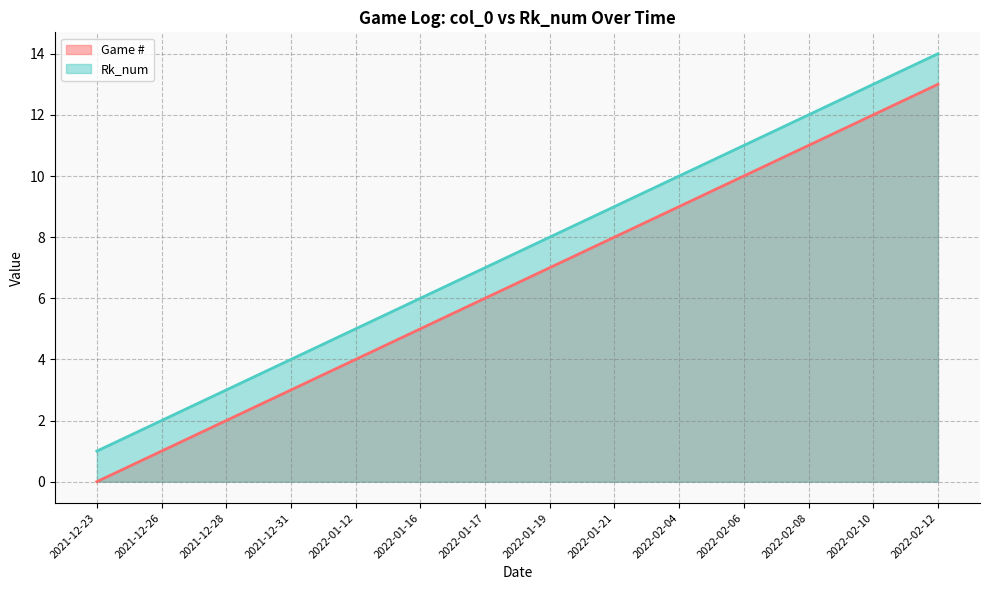

Which category has the lowest value in the Rk_num series?

2021-12-23